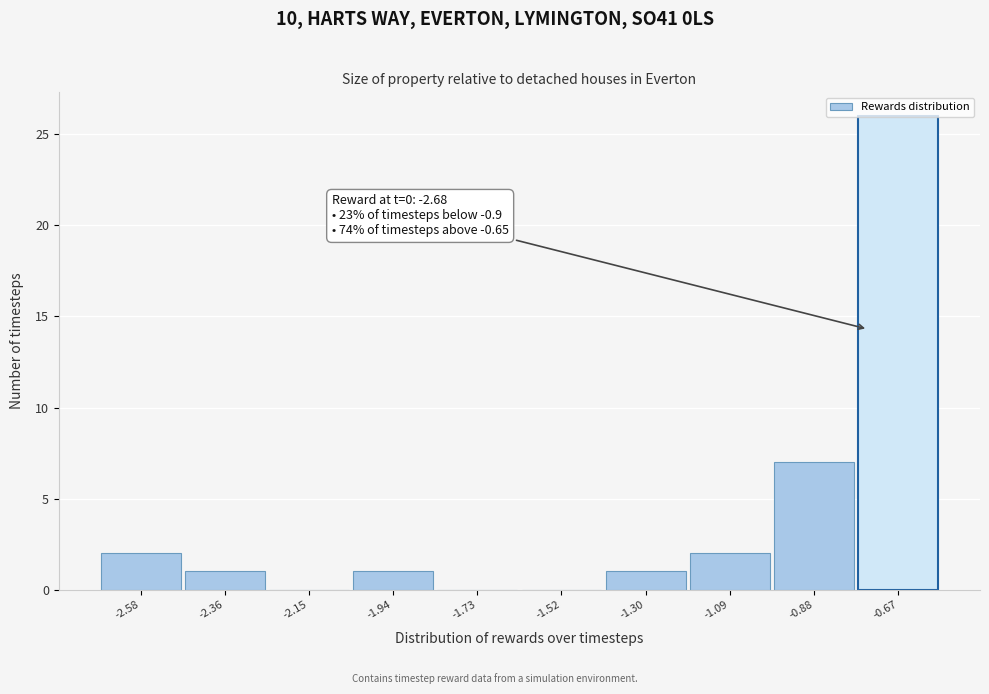

Over which range of the x-axis is the bar tallest?

-0.75 to -0.55